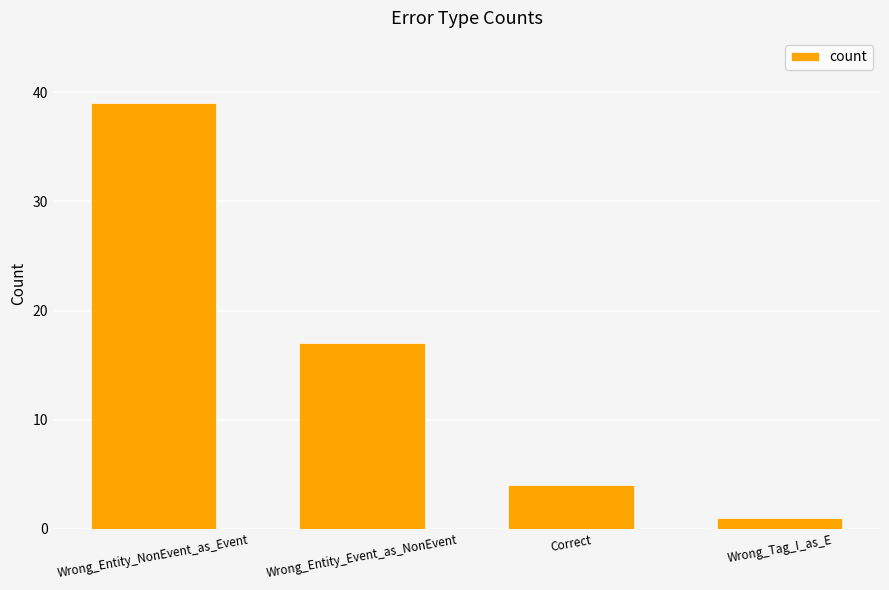

Reading left to right, extract all data points from this chart.

39	17	4	1